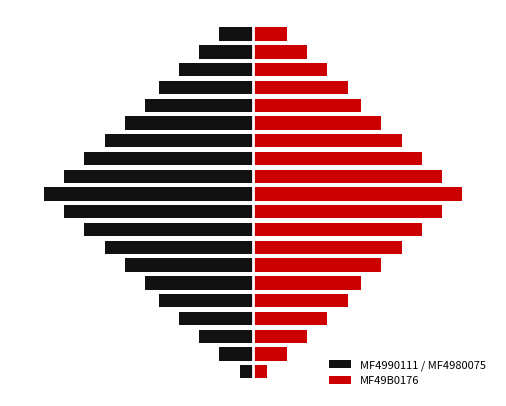

Count the number of categories in the chart.

20